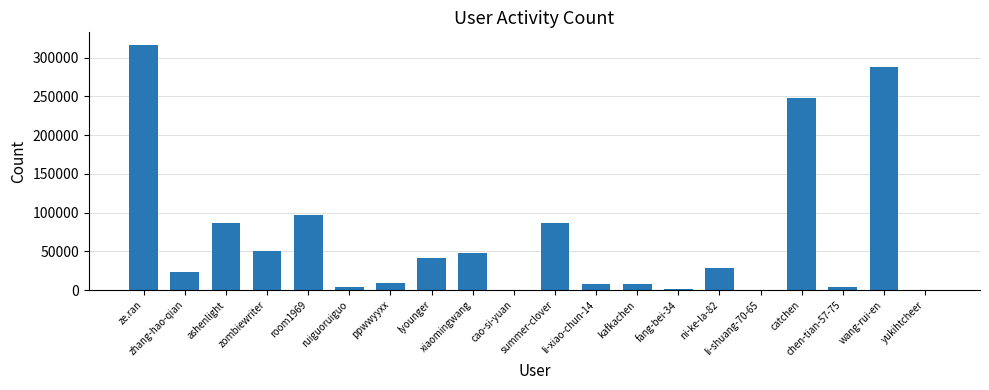

Where is the data nearest to the value 158607?

room1969